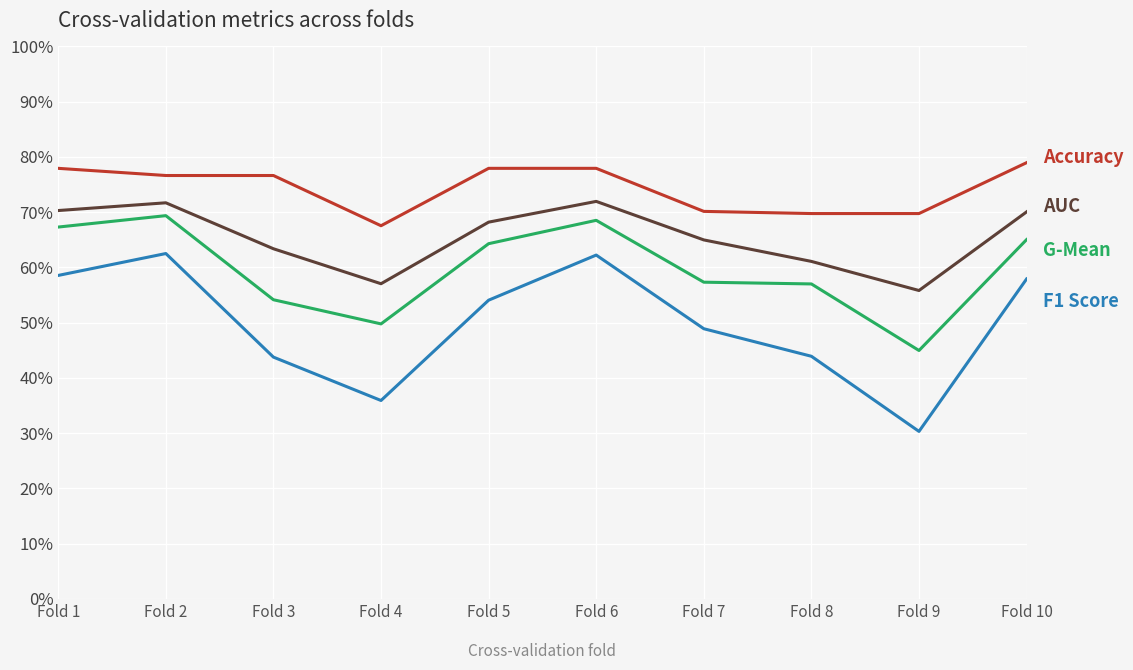

Does the chart display data point markers on the line(s)?

No